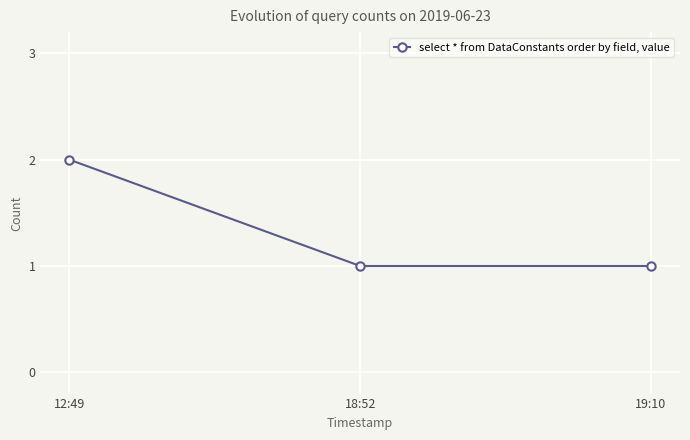

The value at 18:52 is 1. True or false?

True